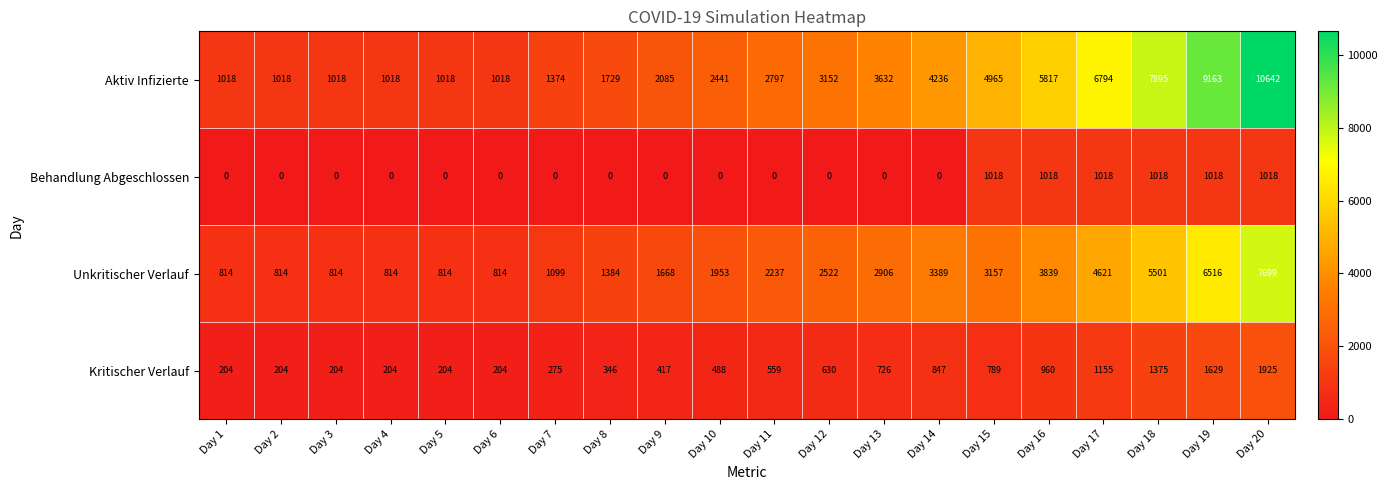

How many series are shown in this chart?

4